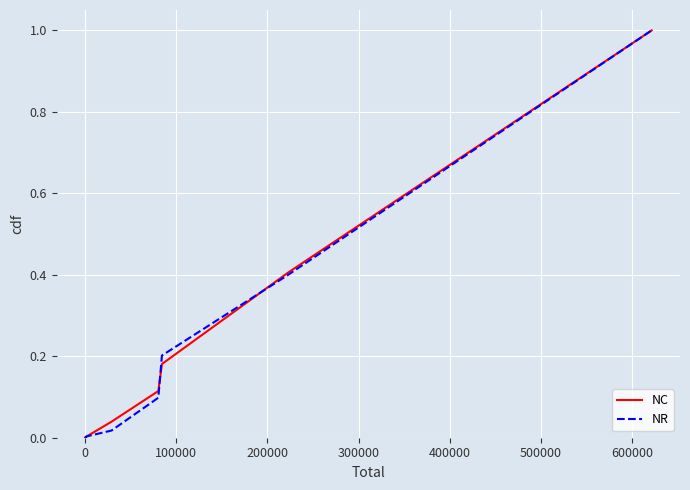

What is the maximum value shown in the chart?

1.0